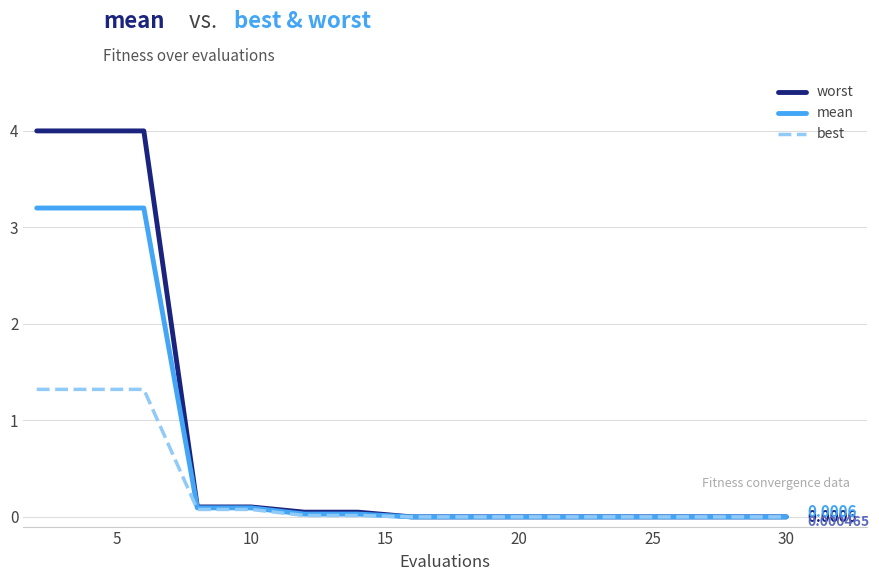

Rank the series by their average value, from lowest to highest.

best, mean, worst